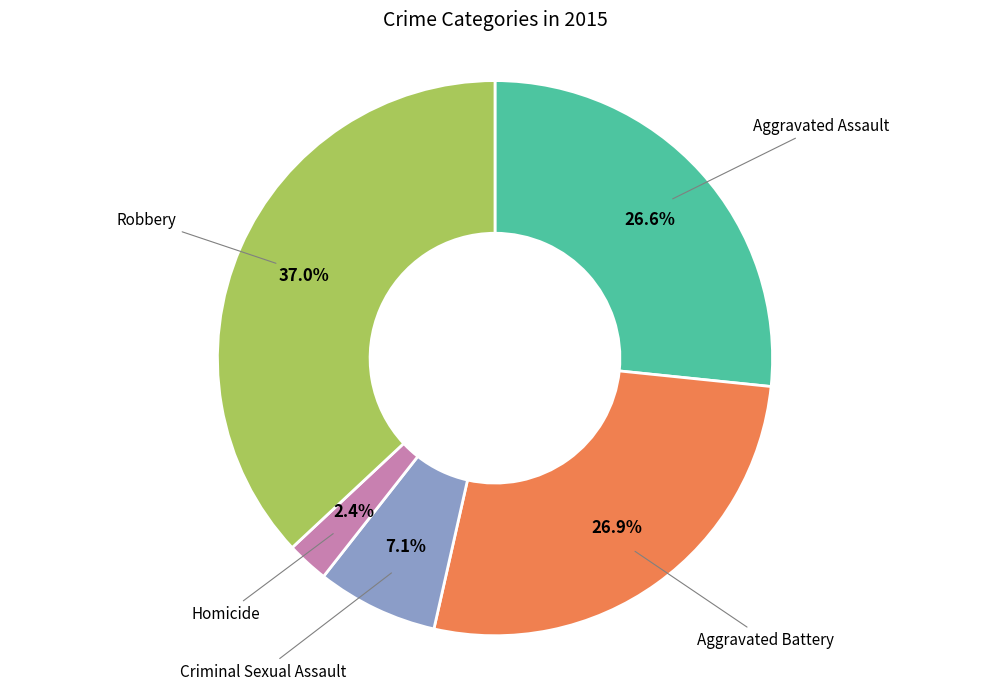

Is there a majority slice in this chart?

No